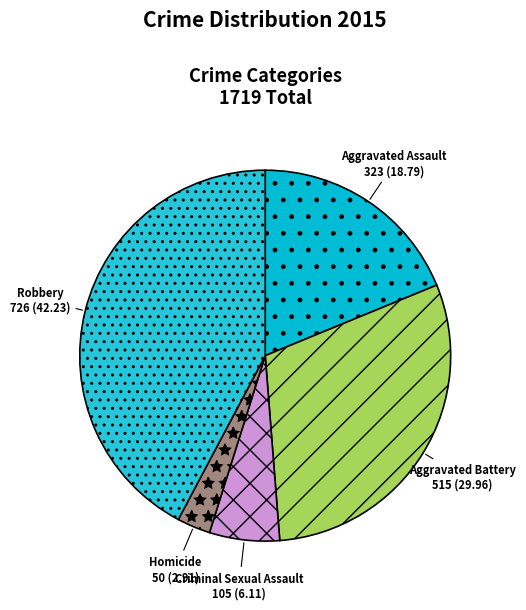

Approximately how many times larger is the value at Aggravated Assault compared to Homicide?

6.5